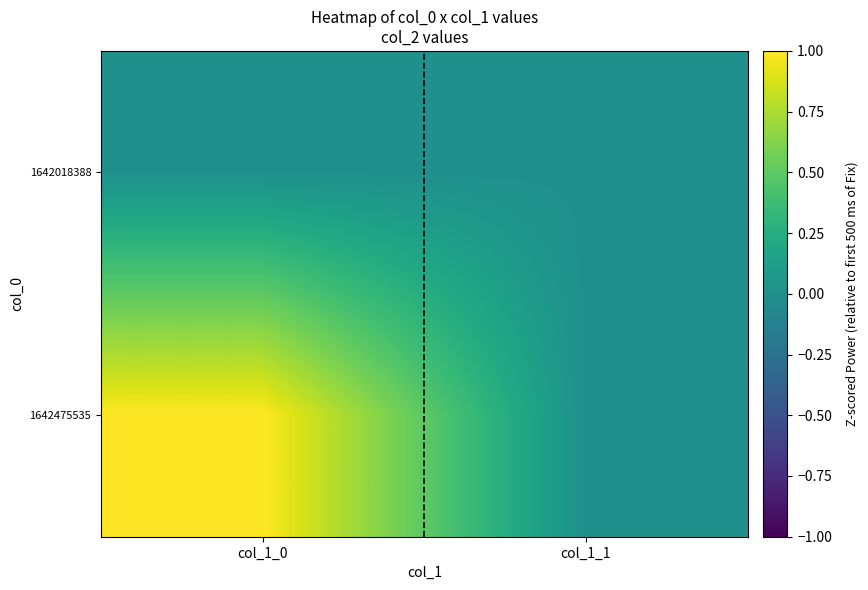

Reading left to right, what are all the values shown in this chart?

1642018388: col_1_0=0	col_1_1=0
1642475535: col_1_0=1	col_1_1=0